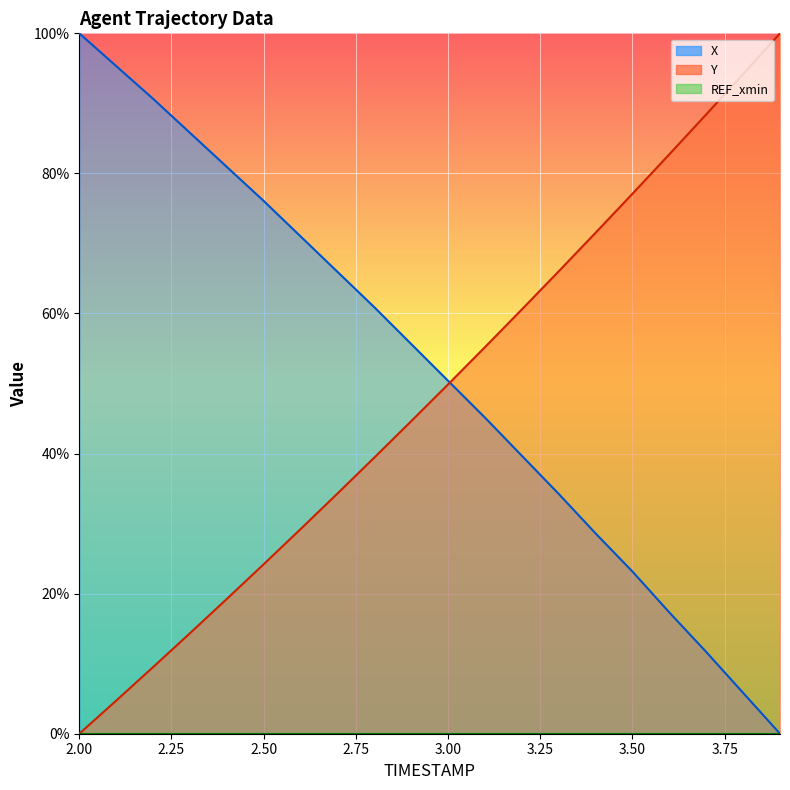

How many data points does each series have?

20